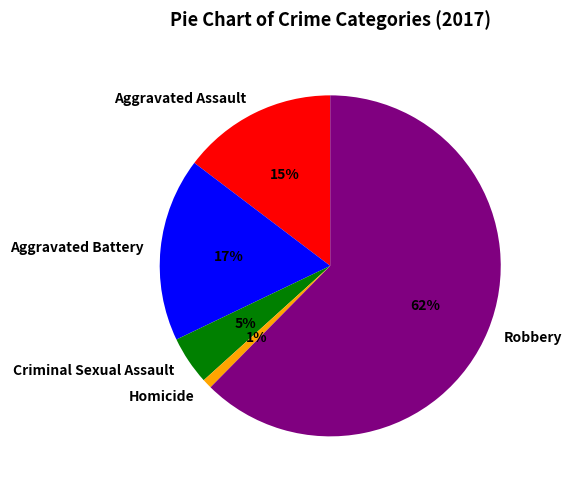

True or false: Aggravated Assault accounts for 15% of the total.

True